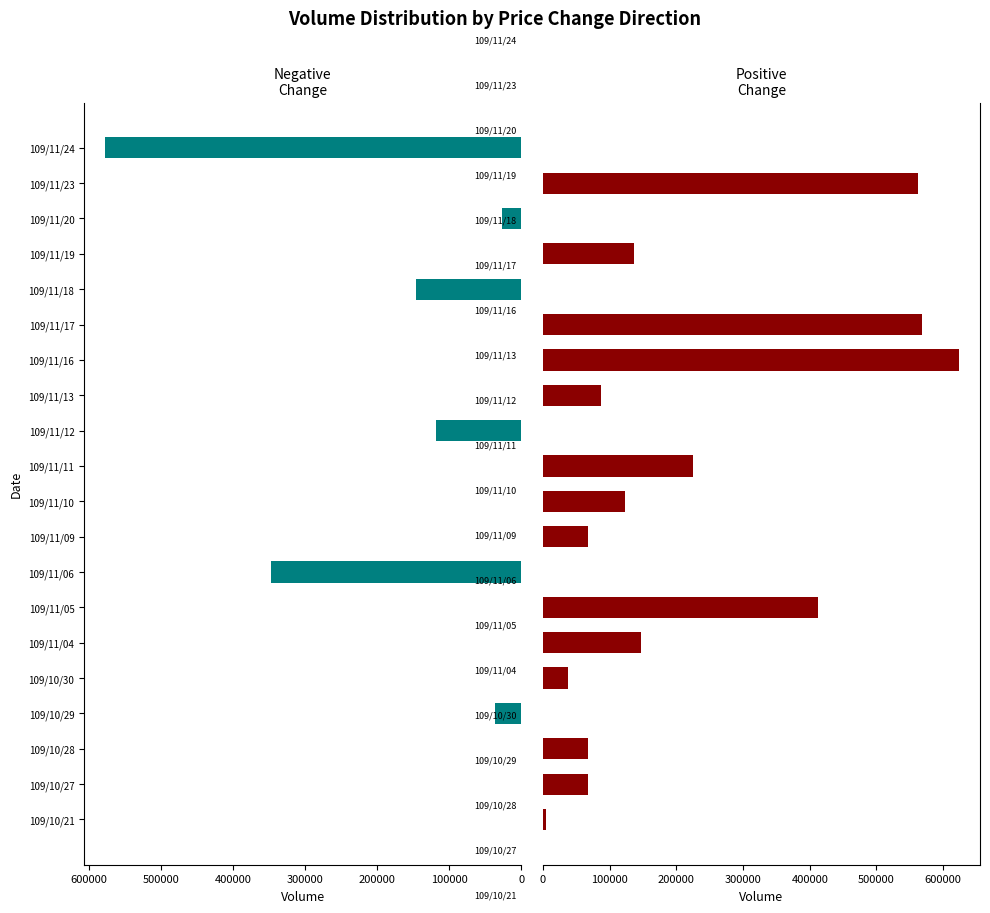

What is the difference between the Positive Change values at 109/11/11 and 109/10/21?

221000